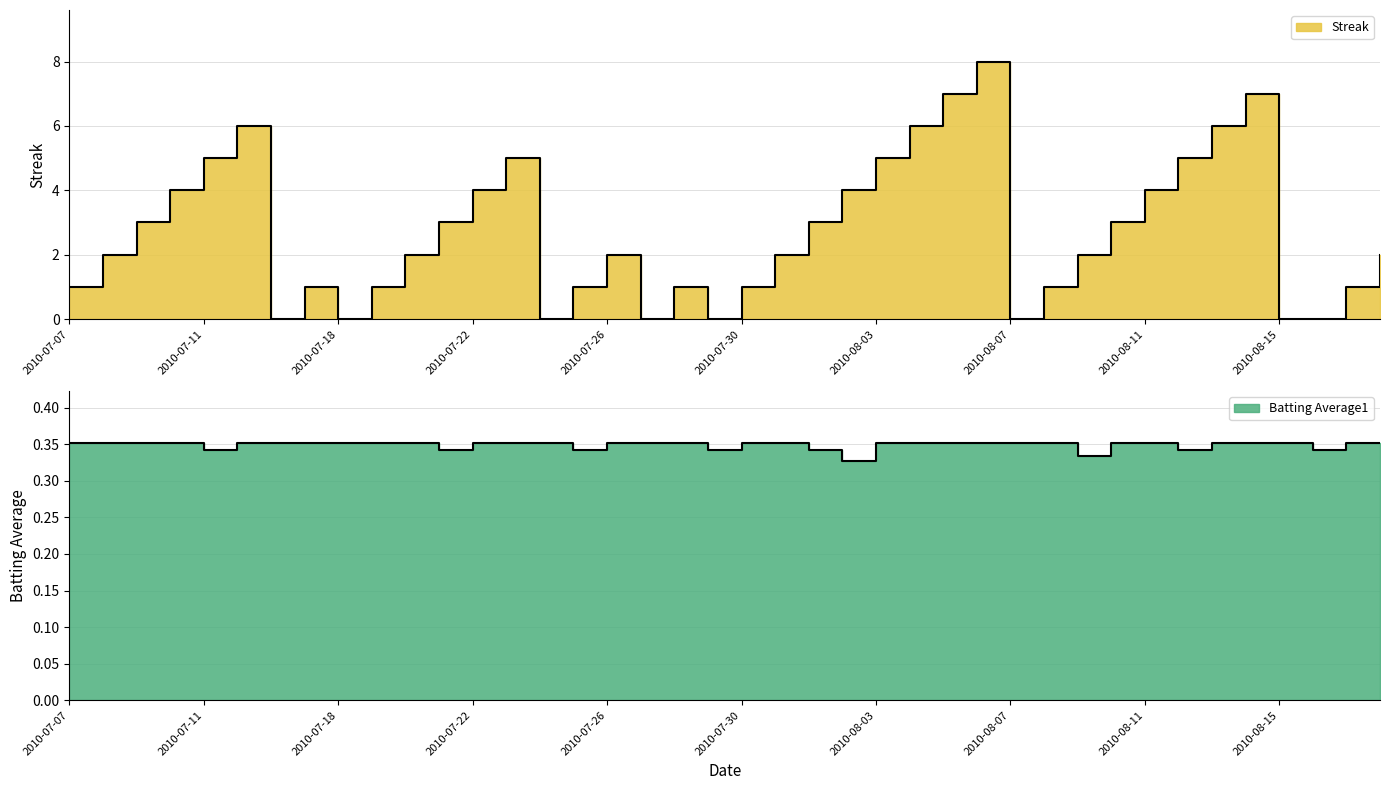

Reading right to left, what are all the values shown in this chart?

Streak: 2.0	1.0	0.0	0.0	7.0	6.0	5.0	4.0	3.0	2.0	1.0	0.0	8.0	7.0	6.0	5.0	4.0	3.0	2.0	1.0	0.0	1.0	0.0	2.0	1.0	0.0	5.0	4.0	3.0	2.0	1.0	0.0	1.0	0.0	6.0	5.0	4.0	3.0	2.0	1.0
Batting Average1: 0.4	0.4	0.3	0.4	0.4	0.4	0.3	0.4	0.4	0.3	0.4	0.4	0.4	0.4	0.4	0.4	0.3	0.3	0.4	0.4	0.3	0.4	0.4	0.4	0.3	0.4	0.4	0.4	0.3	0.4	0.4	0.4	0.4	0.4	0.4	0.3	0.4	0.4	0.4	0.4